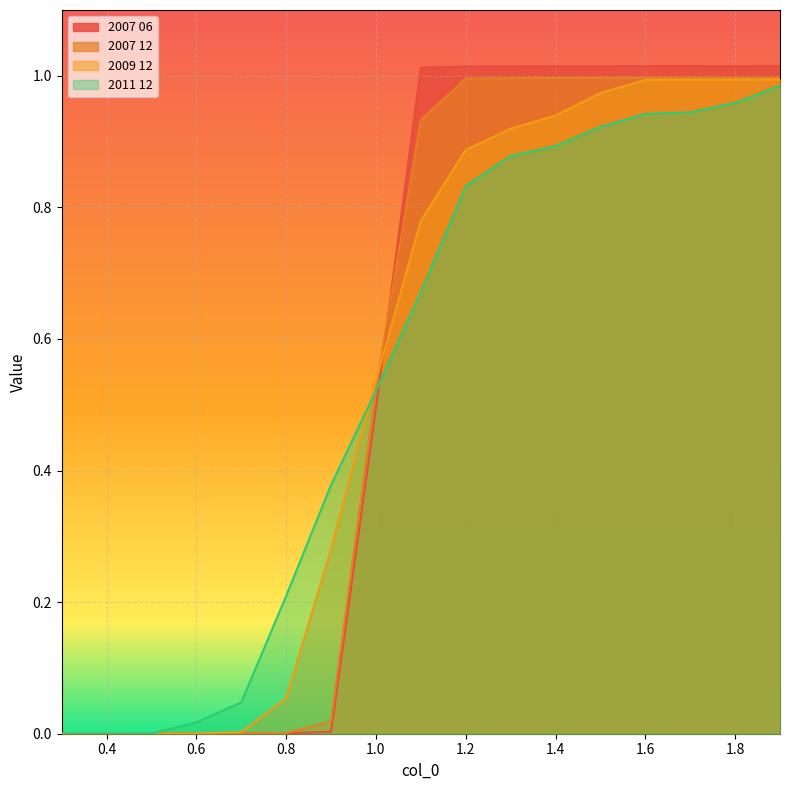

Read the 2007 12 value at 1.2.

1.0